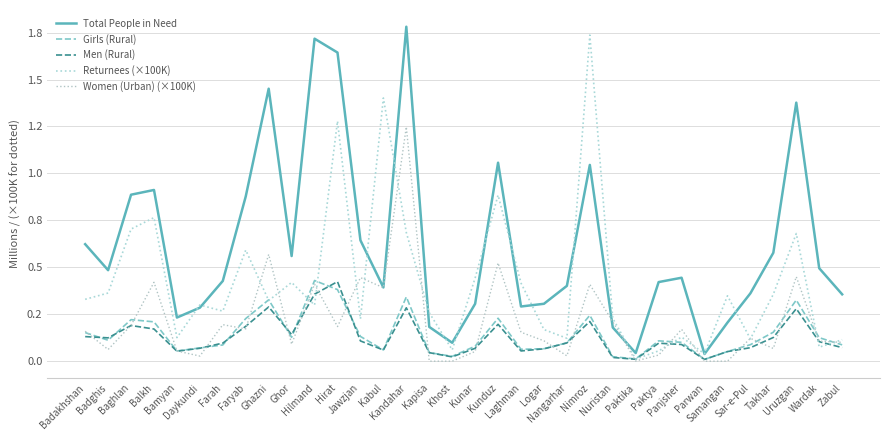

What are all the series names shown in the legend?

Total People in Need, Girls (Rural), Men (Rural), Returnees (×100K), Women (Urban) (×100K)